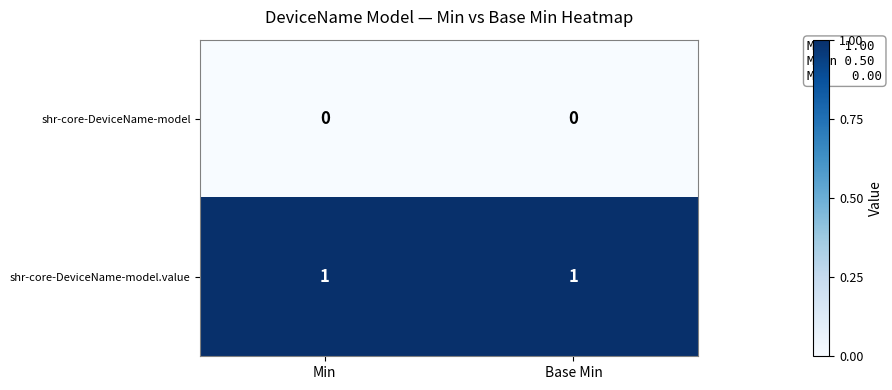

Which series has the largest total across all categories?

shr-core-DeviceName-model.value